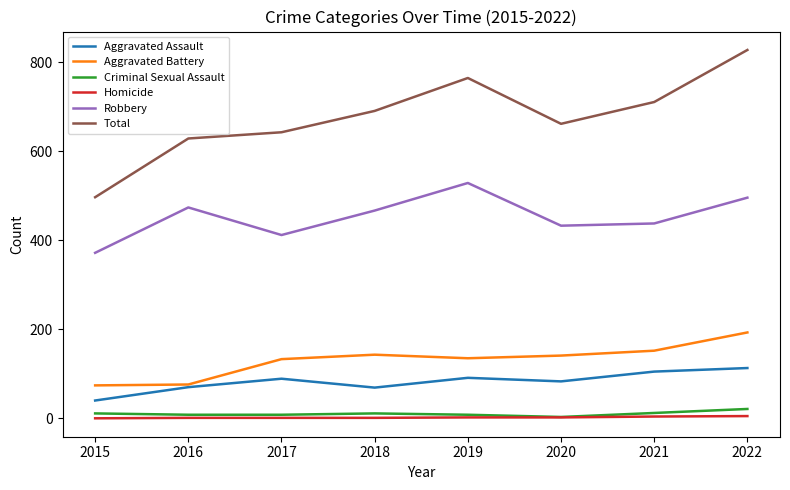

The Total series shows 321 at 2019. True or false?

False